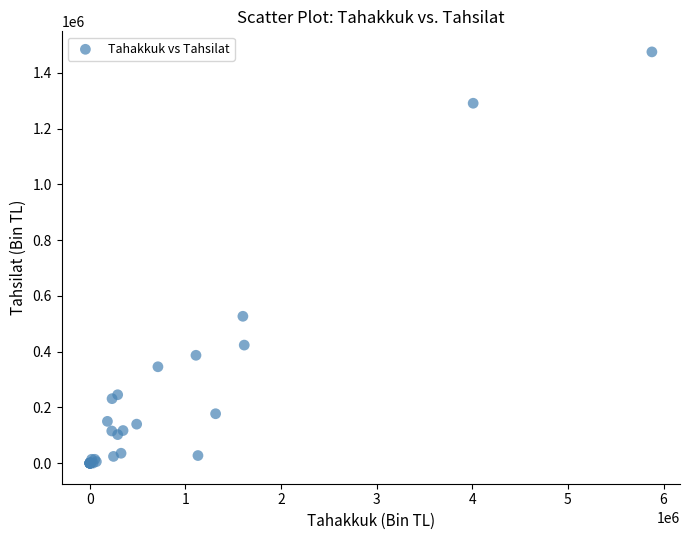

What Y value in the scatter plot is closest to 737661?

526885.1